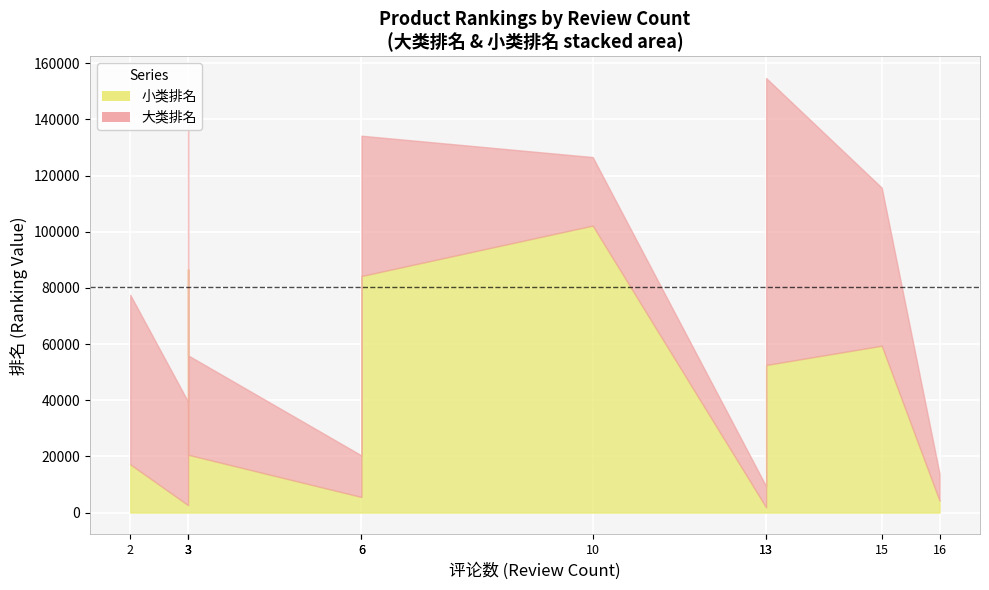

What are all the series names shown in the legend?

大类排名, 小类排名